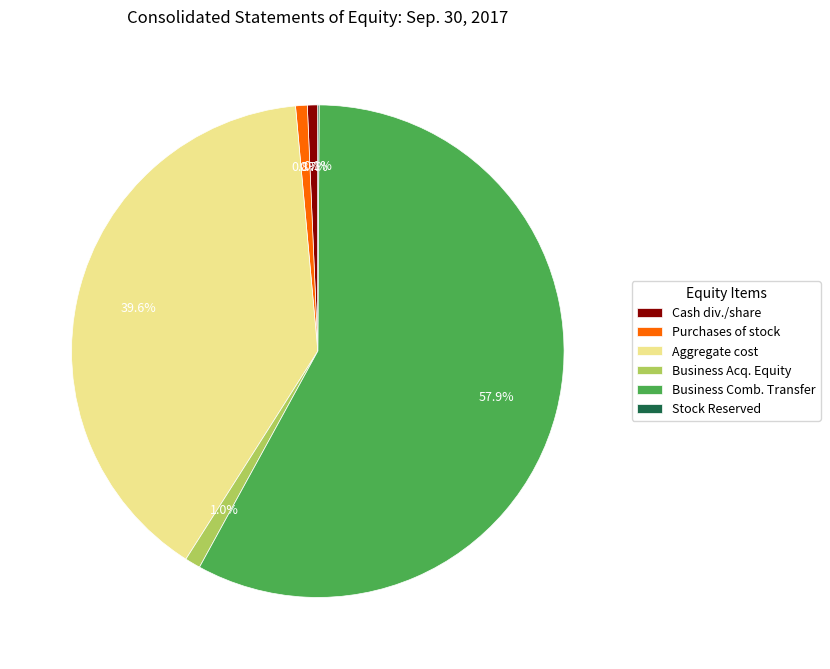

Is there a majority slice in this chart?

Yes